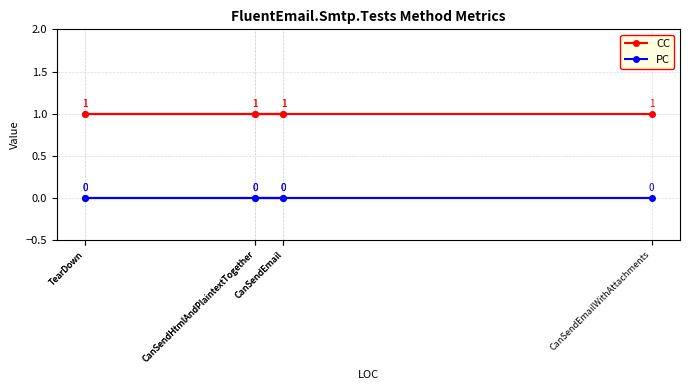

At which category does the chart reach its minimum across all series?

TearDown